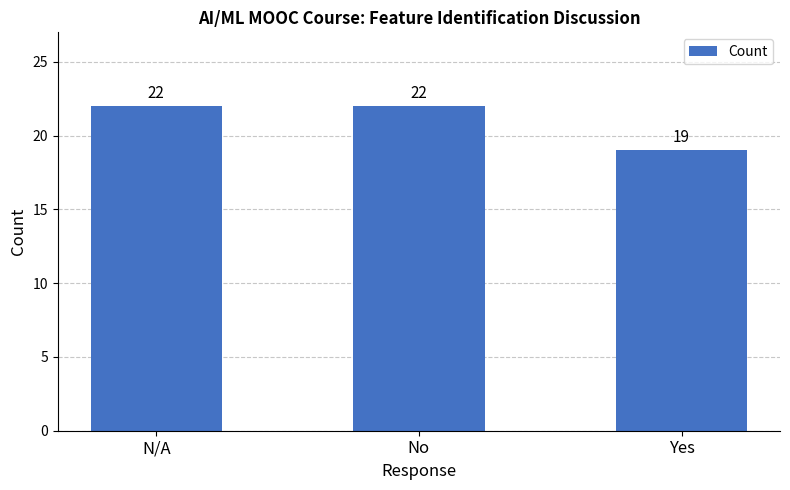

What is the change in value from No to Yes?

-3